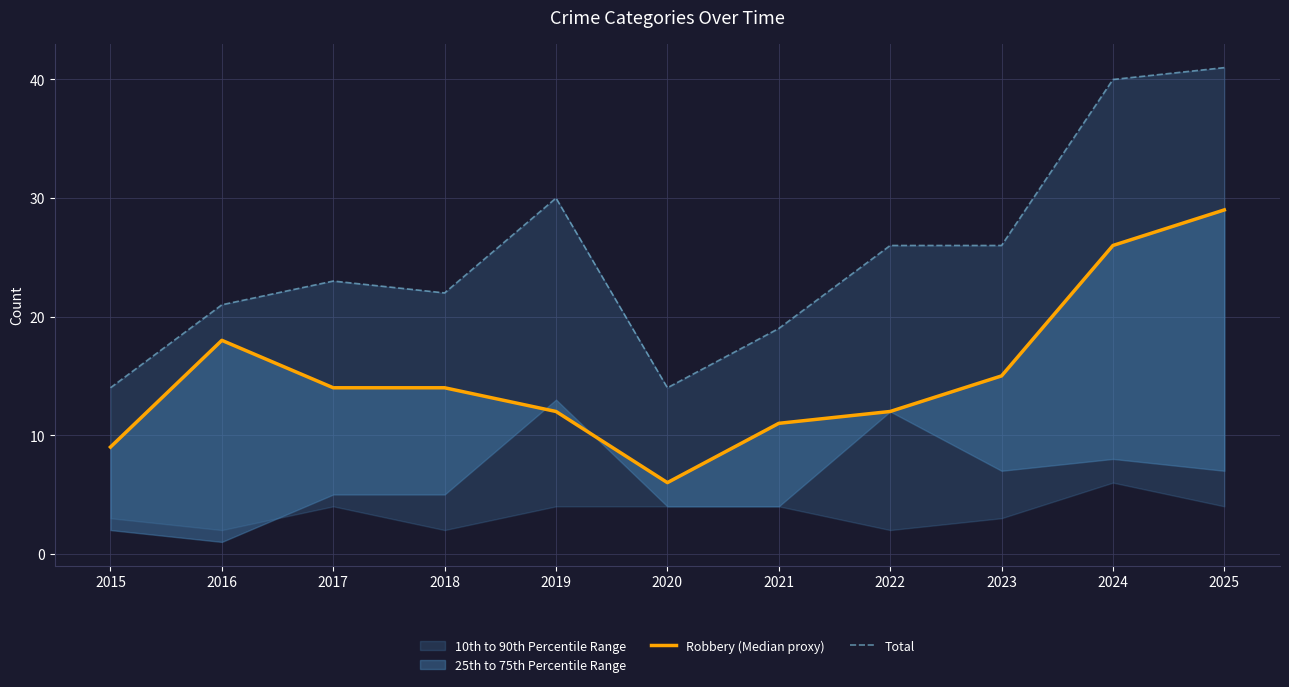

True or false: Robbery (Median proxy) and Total cross at least once.

False